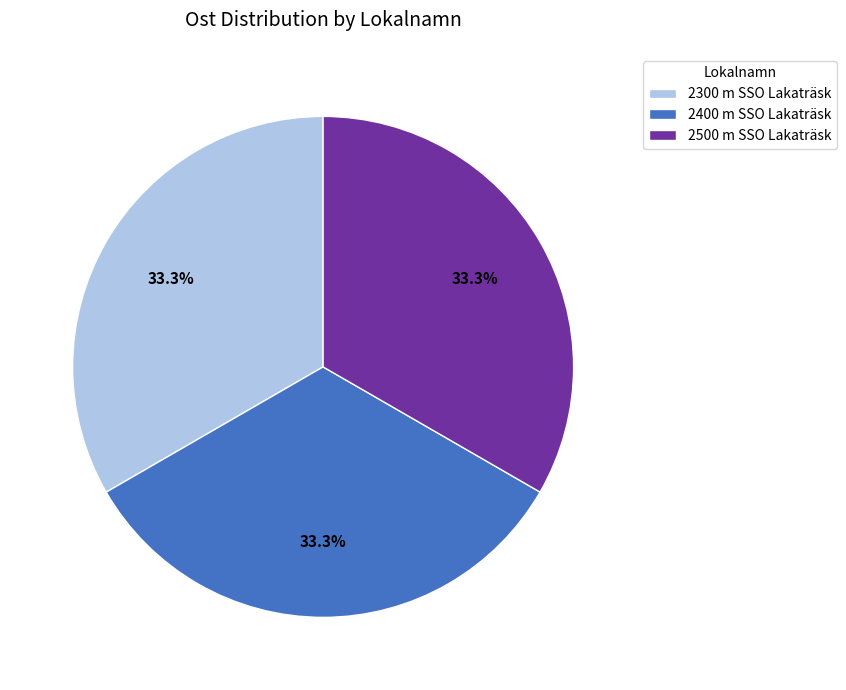

True or false: 2300 m SSO Lakaträsk accounts for 33% of the total.

True